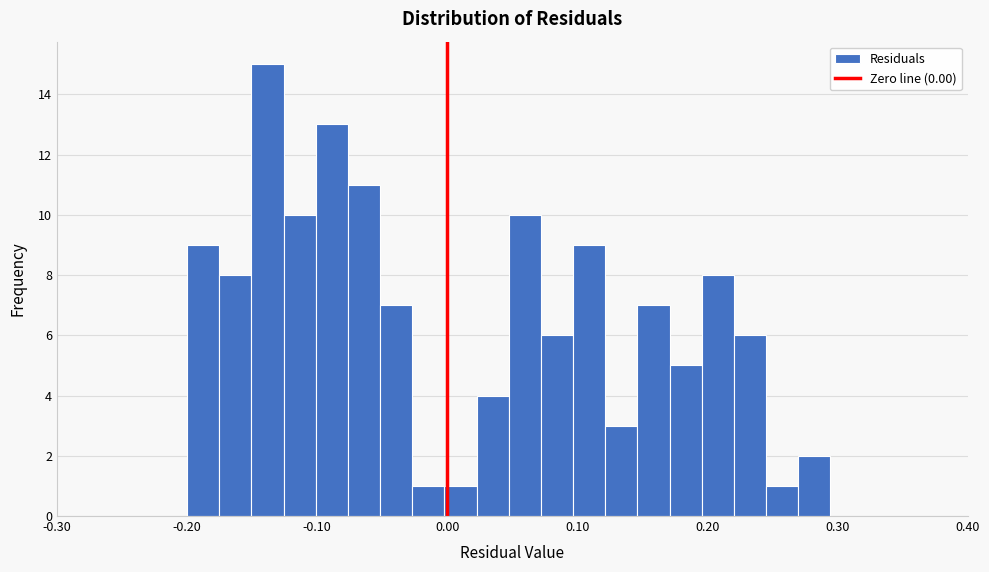

Around what value on the x-axis is the tallest bar? Give the approximate position of its centre, as read against the axis.

-0.14